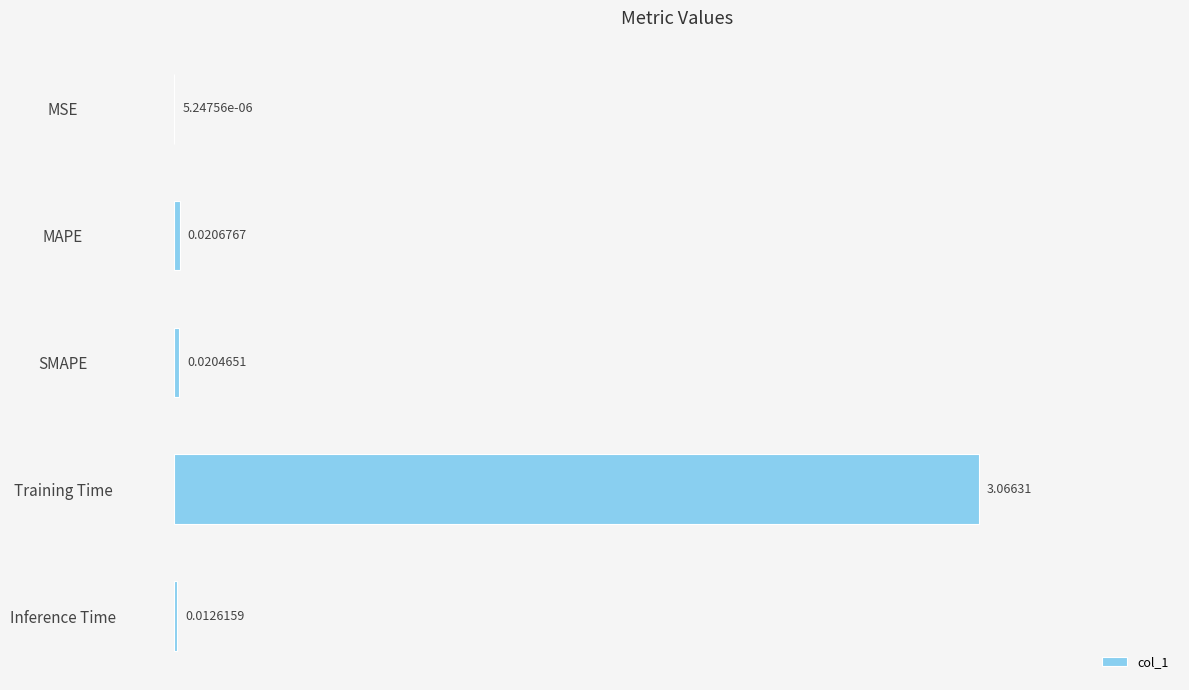

At which category does the chart reach its peak across all series?

Training Time